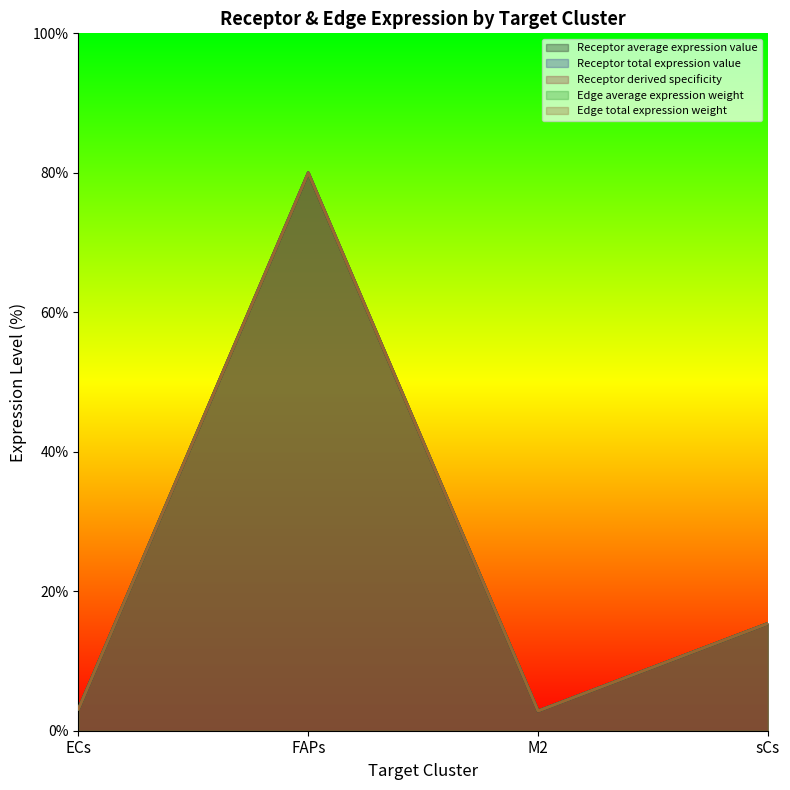

Reading left to right, list all the values displayed in this chart.

Receptor average expression value: 3.1	80.0	2.8	15.4
Receptor total expression value: 3.1	80.0	2.8	15.4
Receptor derived specificity: 3.1	80.0	2.8	15.4
Edge average expression weight: 3.1	80.0	2.8	15.4
Edge total expression weight: 3.1	80.0	2.8	15.4